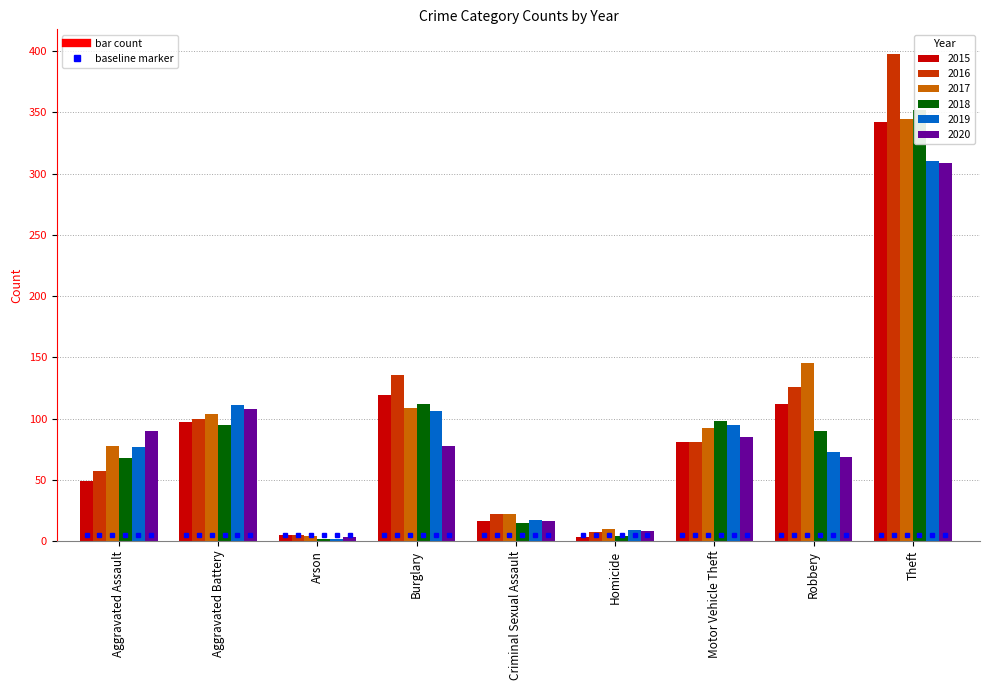

What is the spread (max minus min) of values at Criminal Sexual Assault?

7